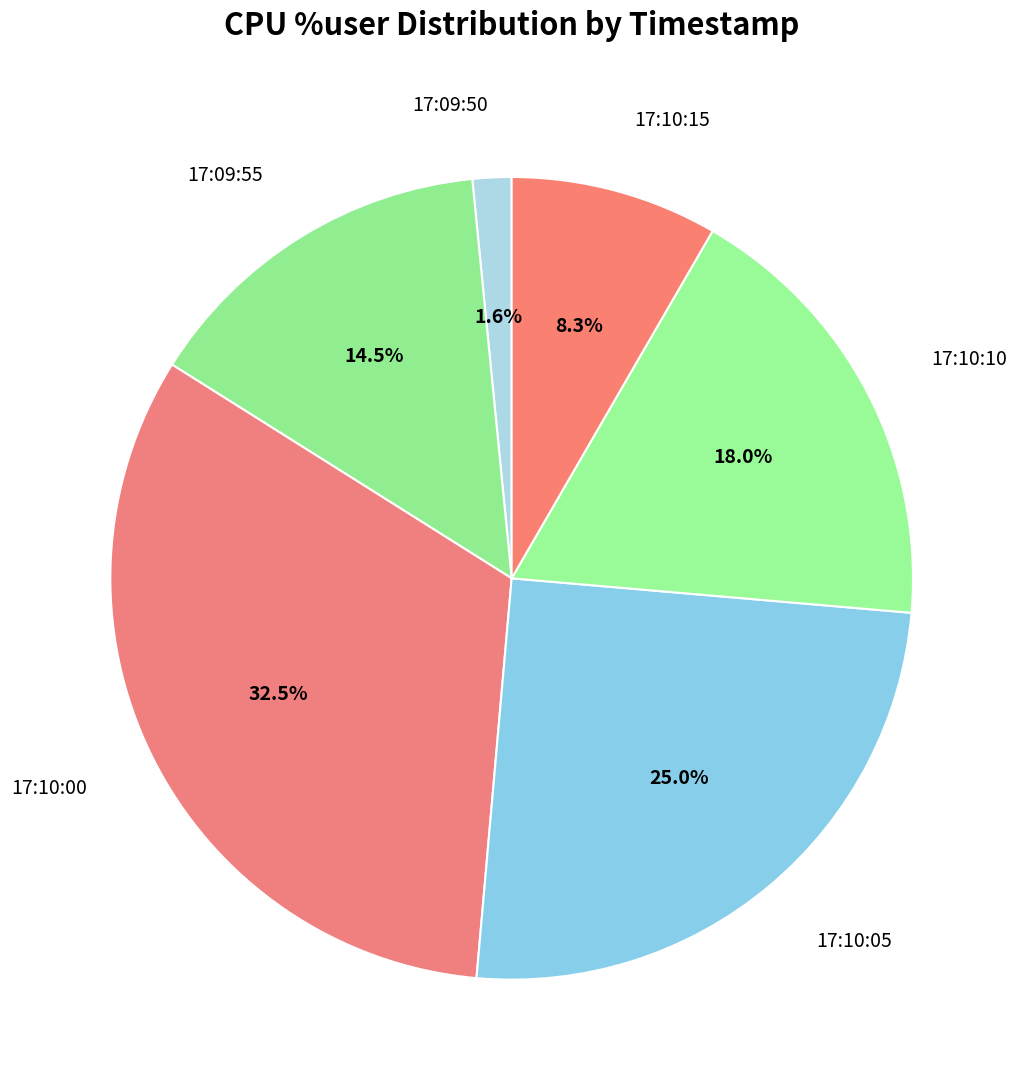

What percentage is the 17:10:05 slice, to the nearest percent?

25%